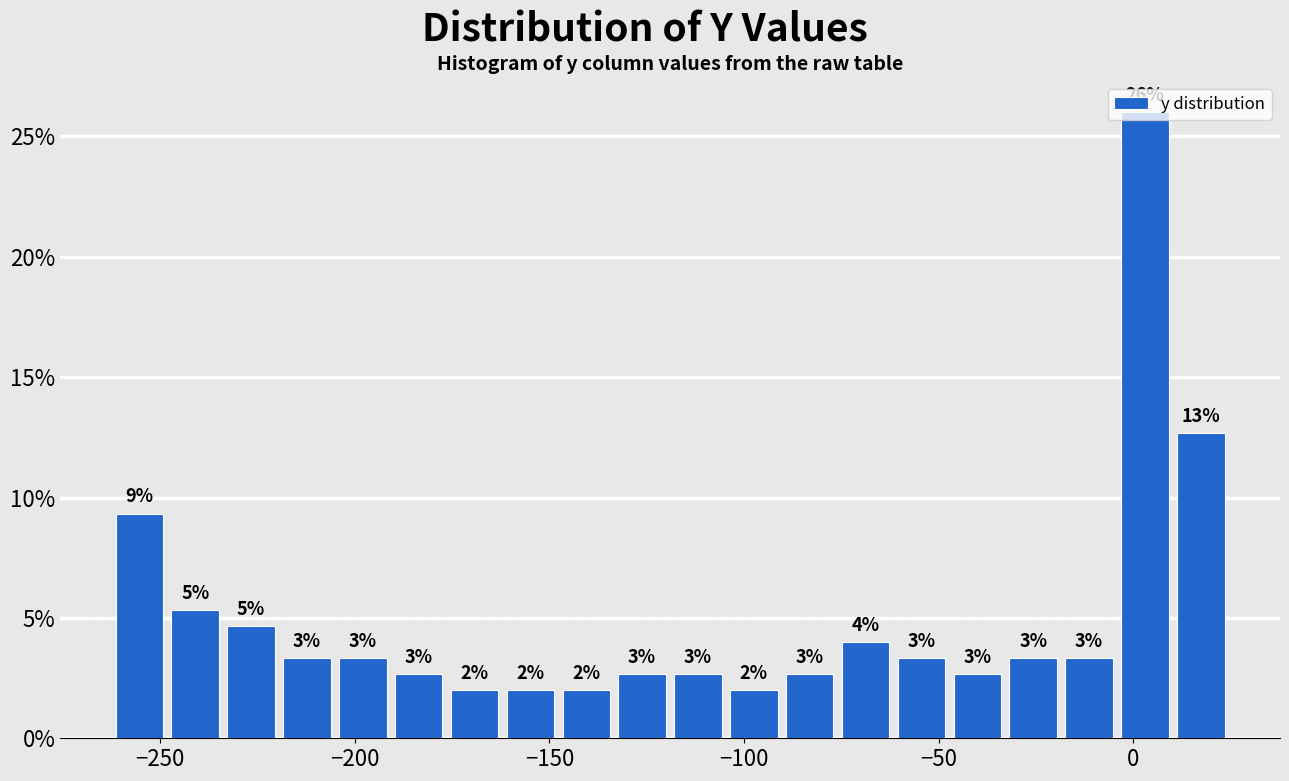

Around what value on the x-axis is the tallest bar? Give the approximate position of its centre, as read against the axis.

5